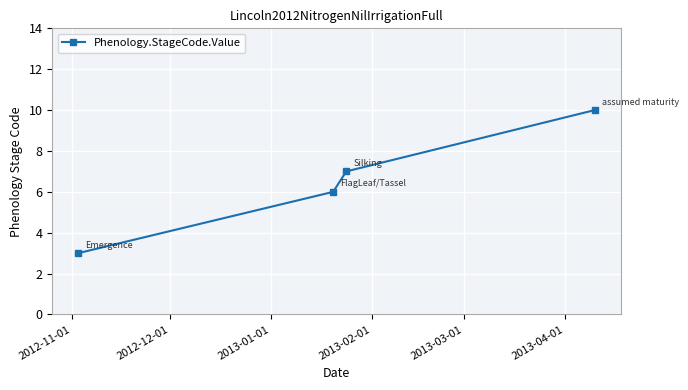

What is the smallest value displayed?

3